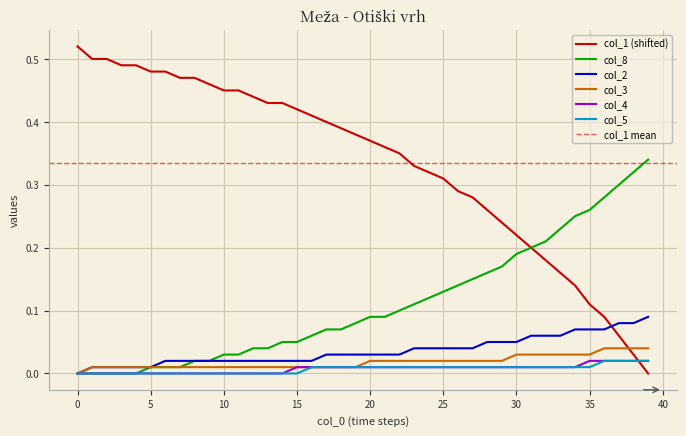

Which series has the widest spread of values?

col_1